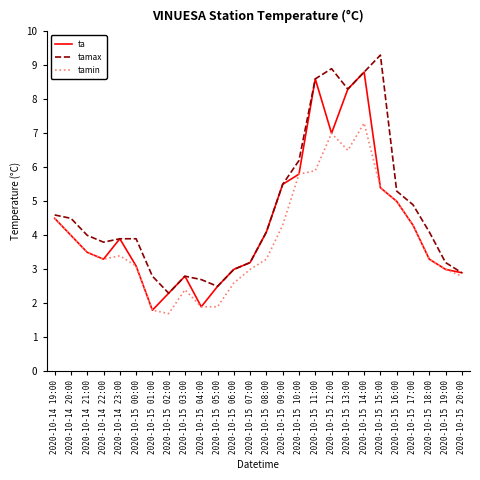

Is it true that tamax equals 4.1 at 2020-10-15 18:00?

True